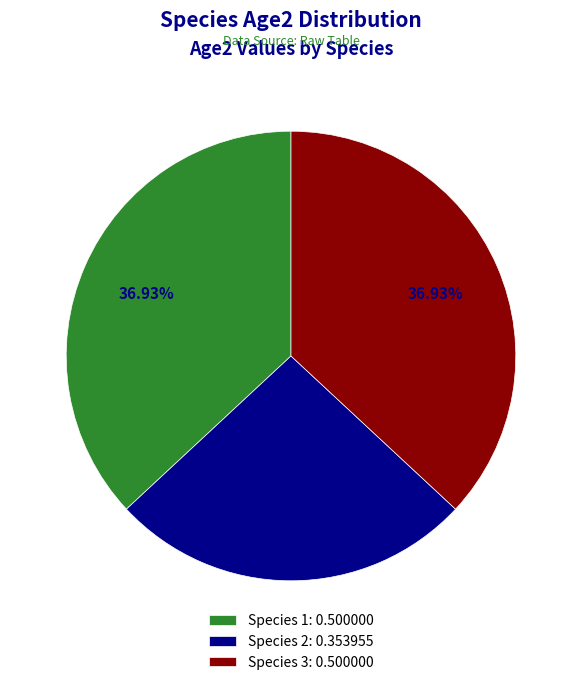

To the nearest percent, what is the difference between the Species 1 and Species 2 slice percentages?

11%